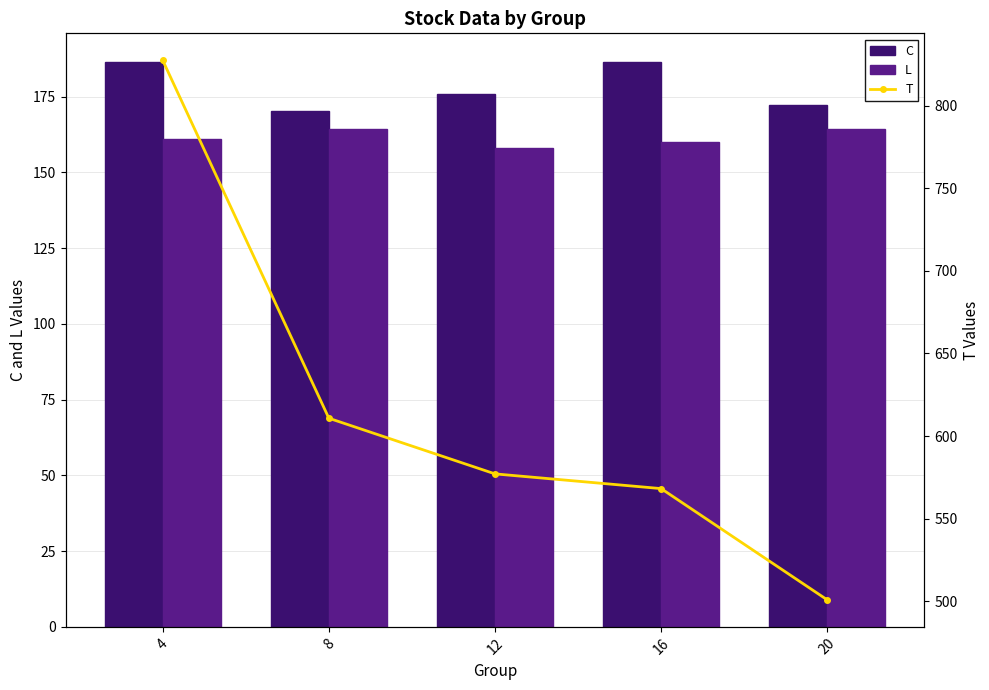

What is the average value of the C series?

178.3